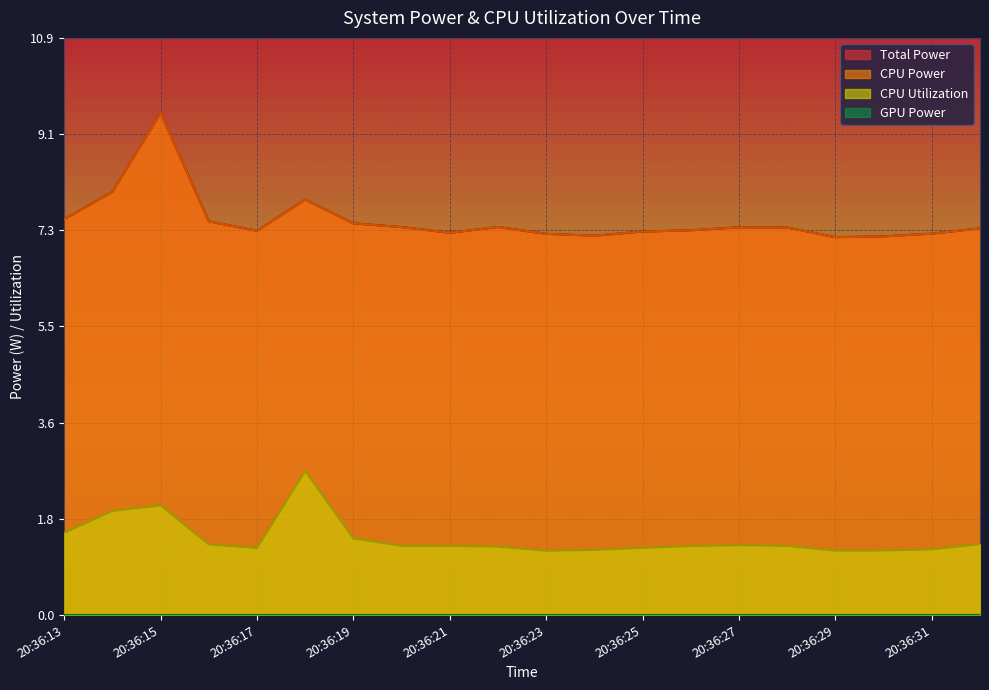

What is the maximum value for CPU Utilization?

2.7